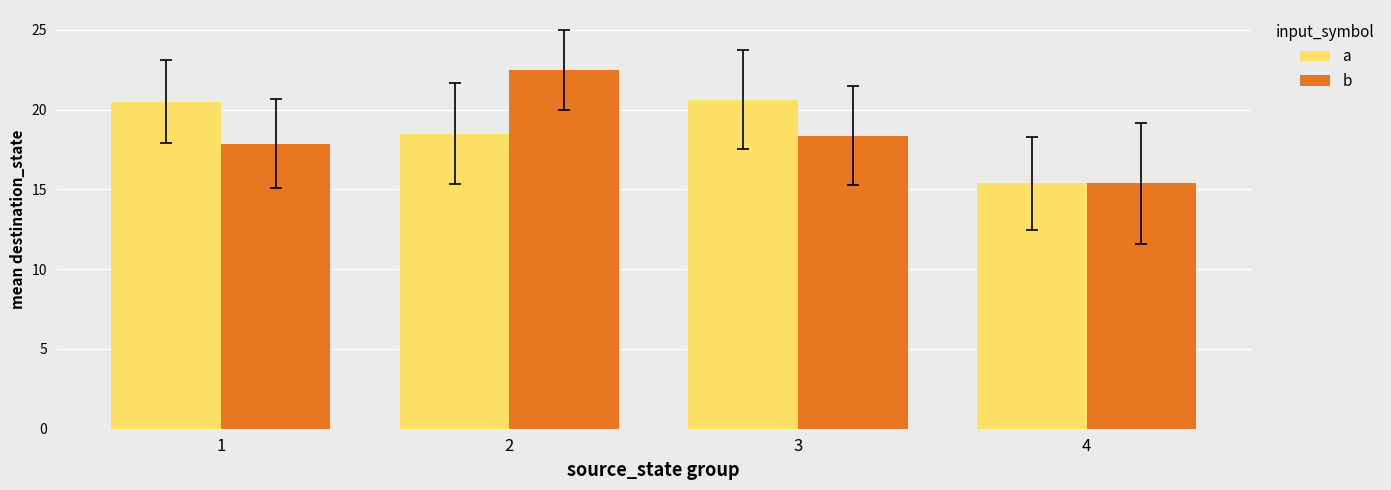

What is the difference between the b values at 3 and 1?

0.5